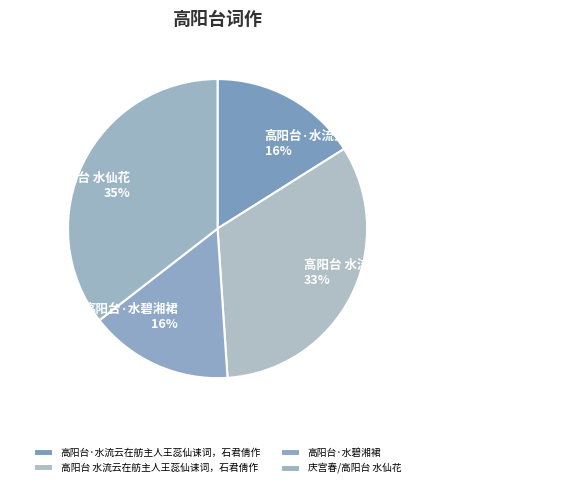

Which slice is the largest?

庆宫春/高阳台 水仙花